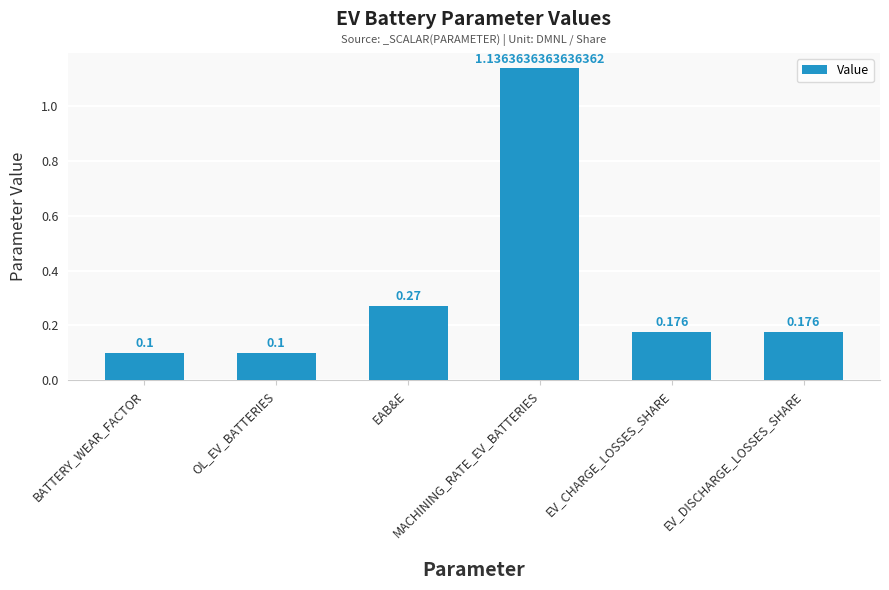

What is the change in value from MACHINING_RATE_EV_BATTERIES to EV_CHARGE_LOSSES_SHARE?

-1.0